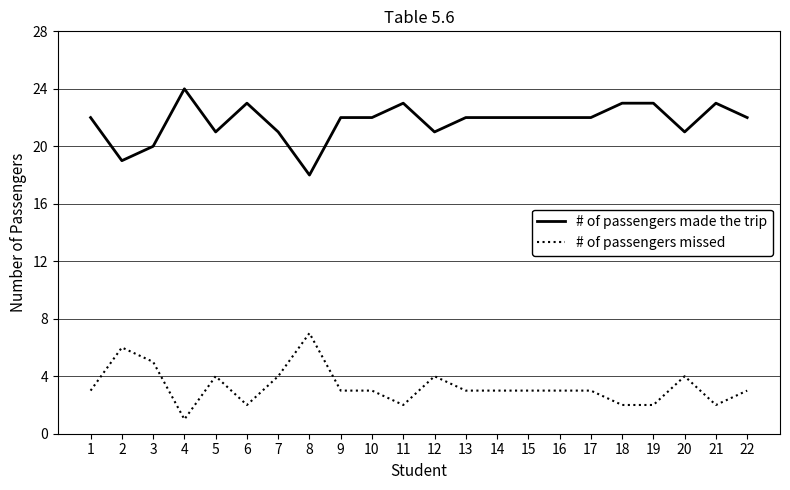

Reading left to right, transcribe all the data shown in this chart.

# of passengers made the trip: 22	19	20	24	21	23	21	18	22	22	23	21	22	22	22	22	22	23	23	21	23	22
# of passengers missed: 3	6	5	1	4	2	4	7	3	3	2	4	3	3	3	3	3	2	2	4	2	3